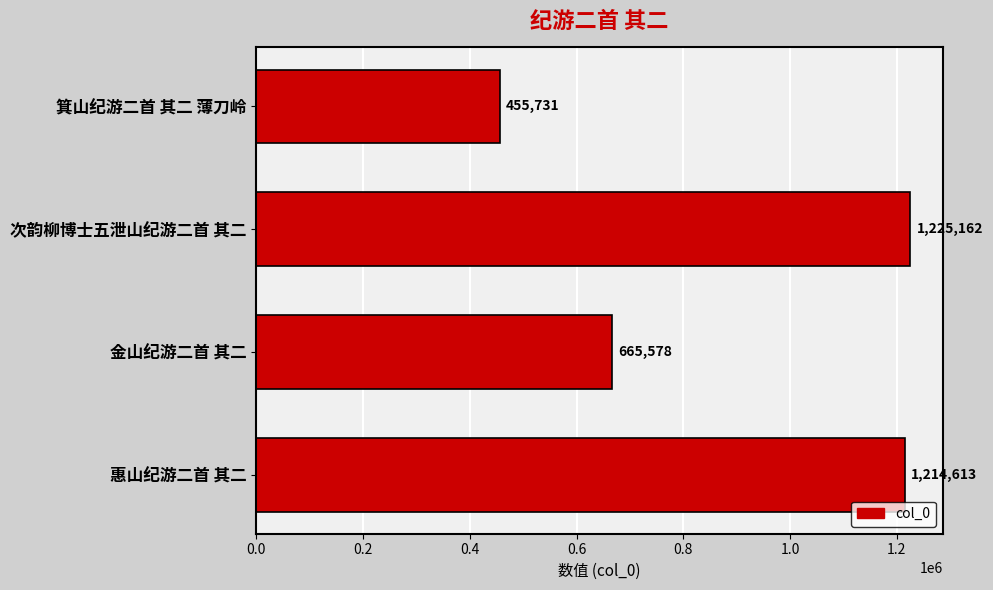

Are the bars grouped side by side (vs. stacked)?

No